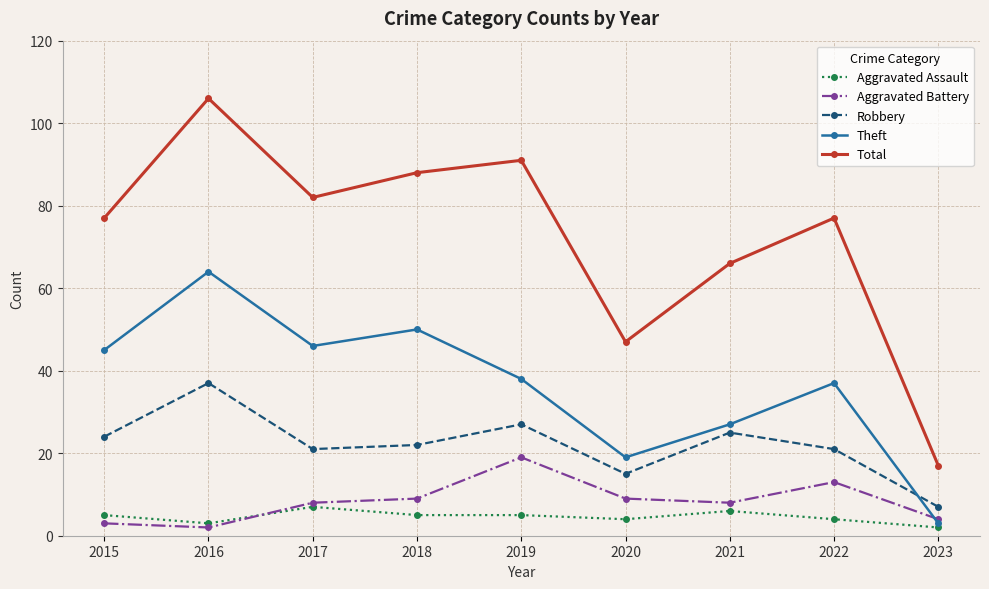

Is the value of Robbery at 2022 greater than the value of Aggravated Assault at 2023?

Yes